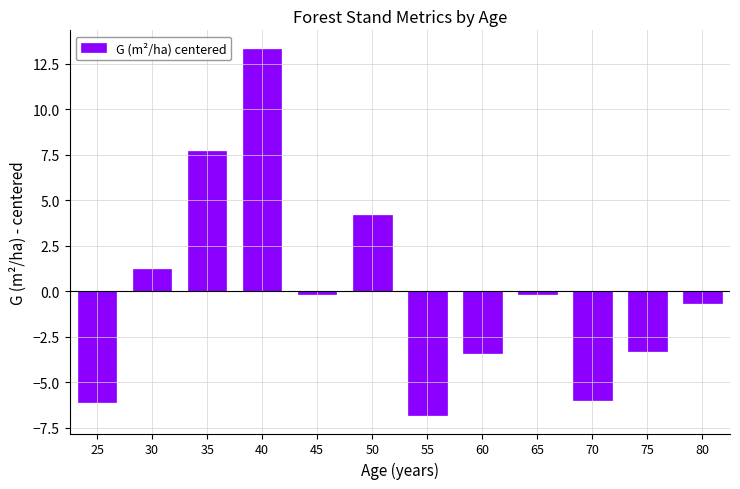

Reading left to right, transcribe all the data shown in this chart.

-6.1	1.2	7.7	13.3	-0.1	4.2	-6.8	-3.4	-0.1	-6.0	-3.3	-0.7